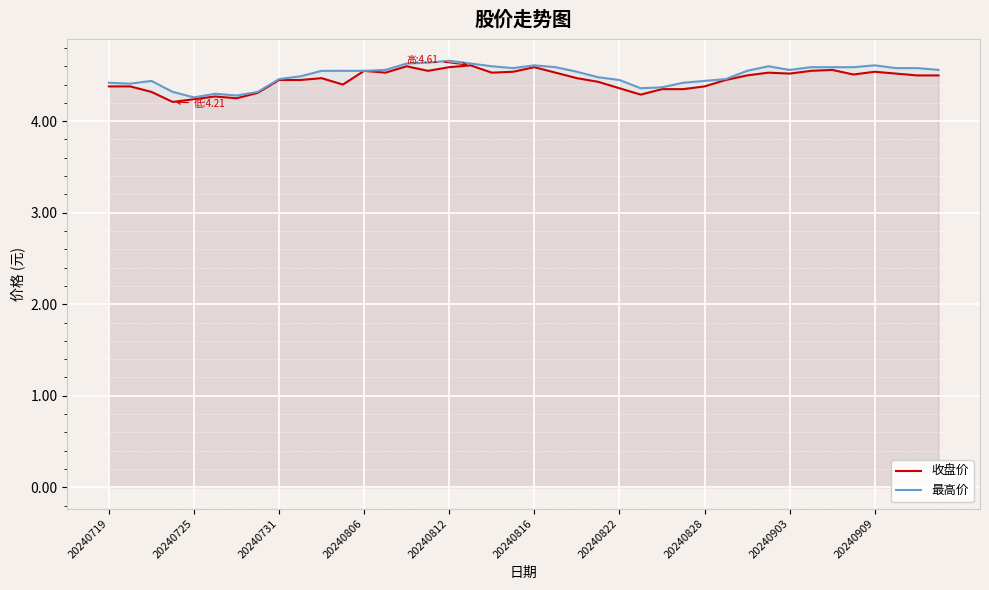

Is the value of 最高价 at 37 greater than the value of 收盘价 at 21?

Yes